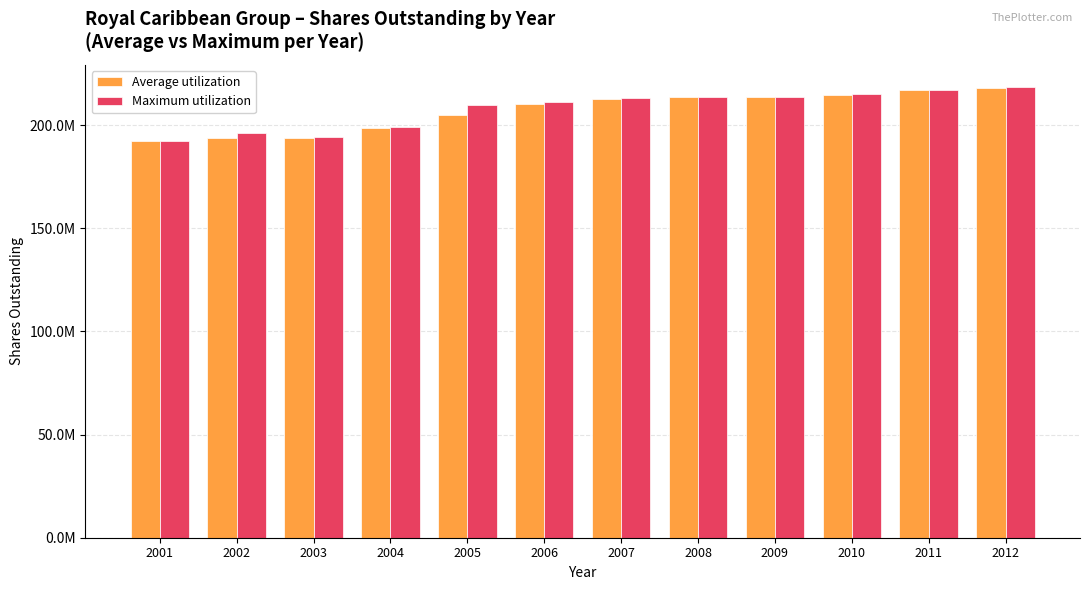

Does the chart contain stacked bars?

No